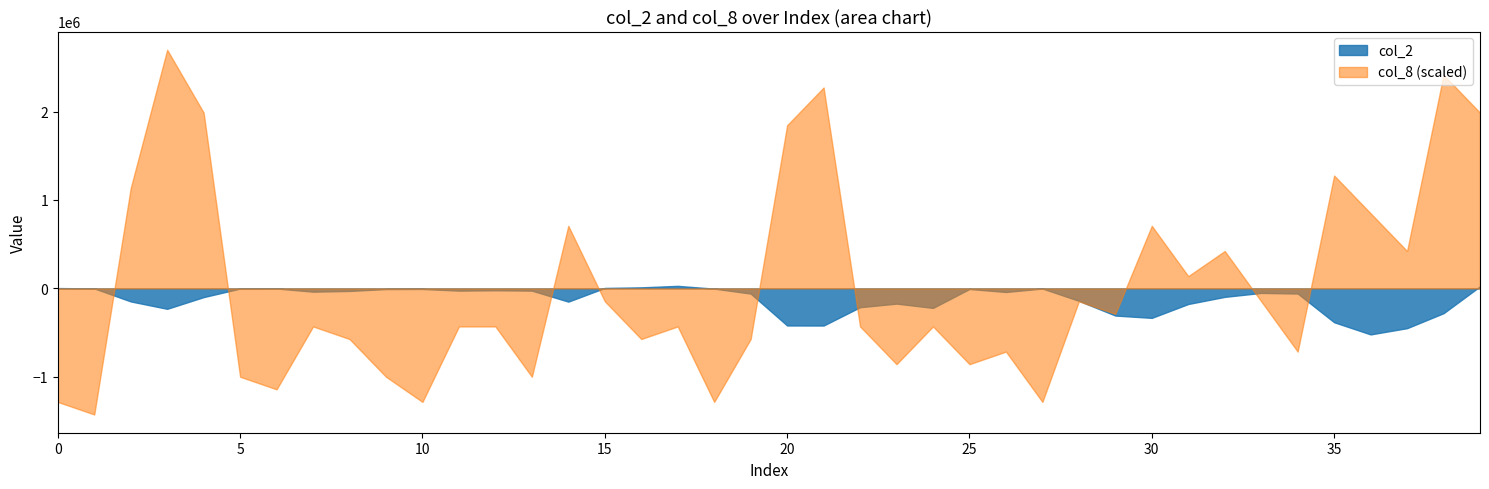

At how many categories does at least one series exceed 1641226?

6